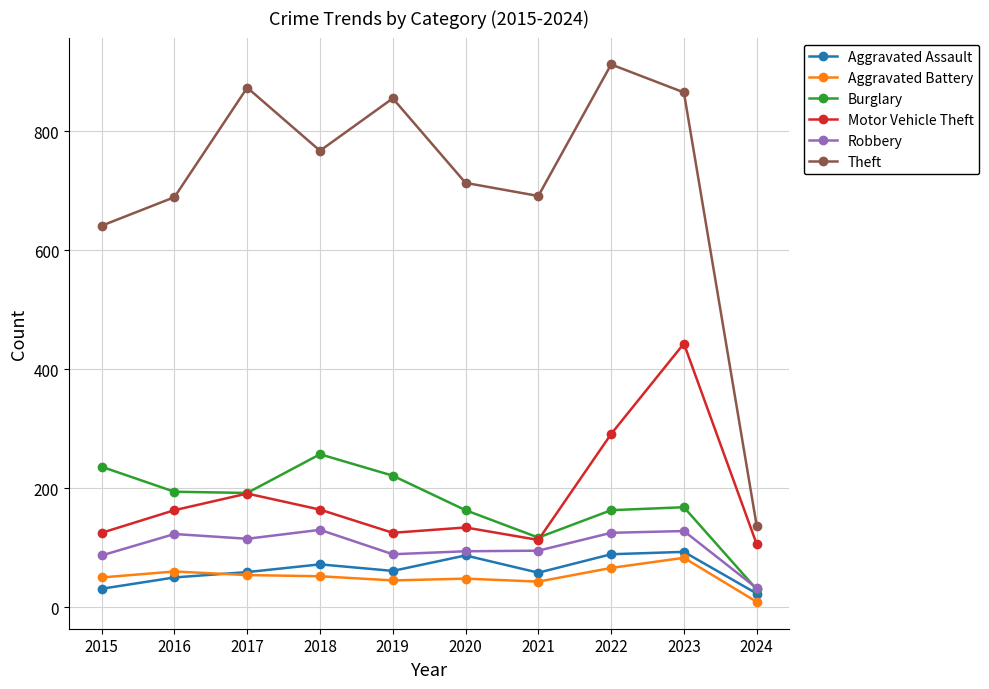

What is the difference between the highest and lowest values at 2015?

610